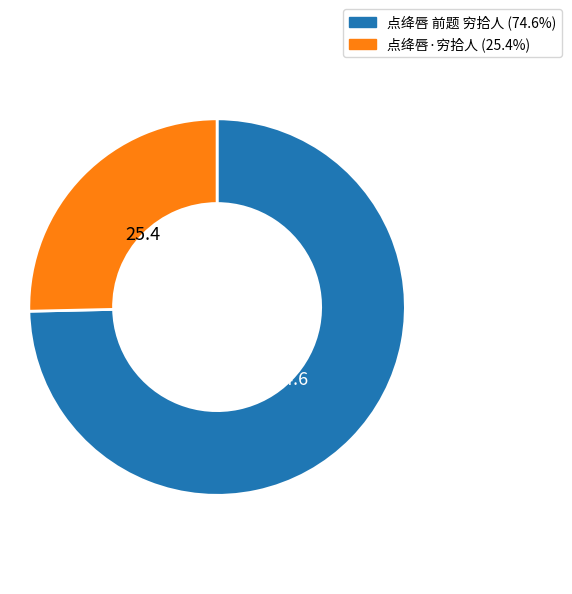

Which slice is the largest?

点绛唇 前题 穷拾人